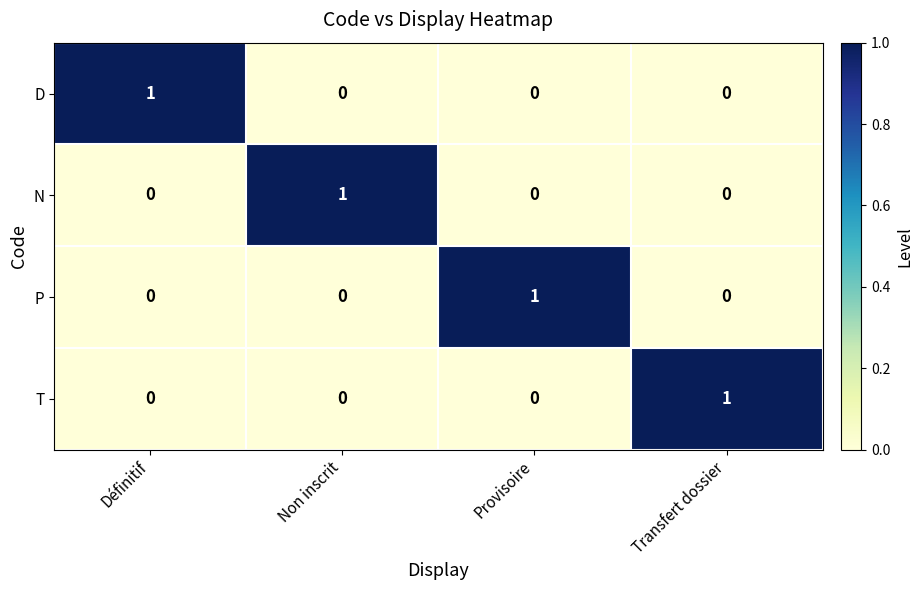

Count the number of data series in this chart.

4